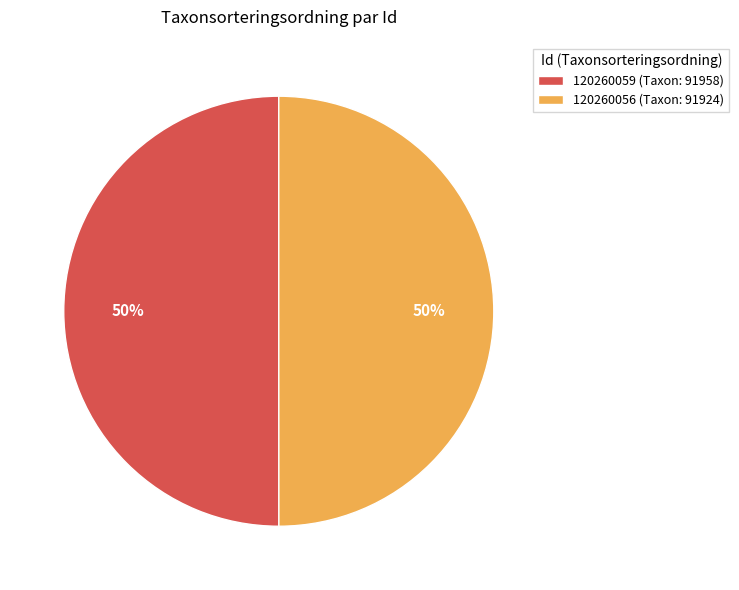

To the nearest percent, what portion does 120260059 represent?

50%